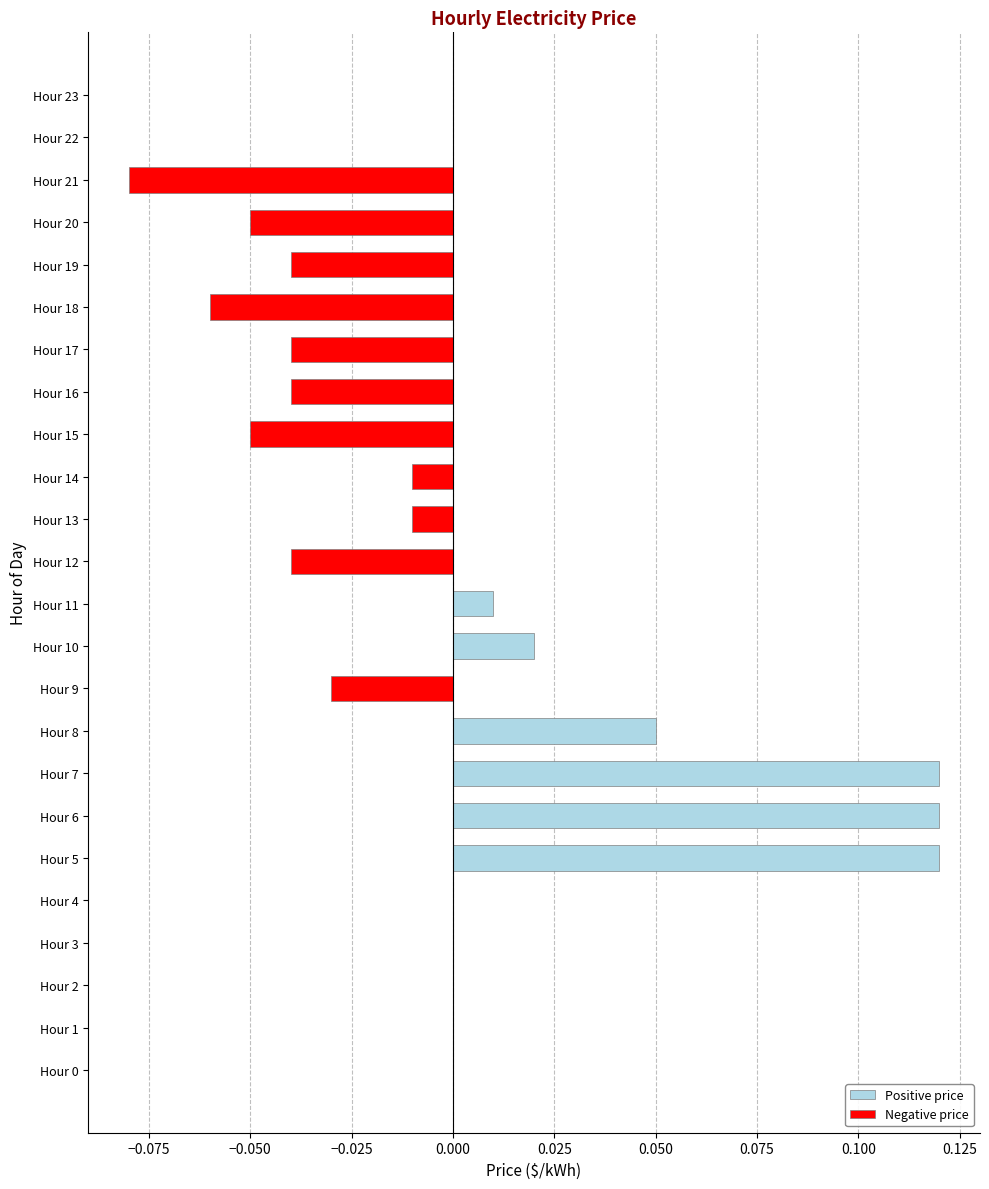

The Positive price series shows 0.0 at Hour 21. True or false?

True